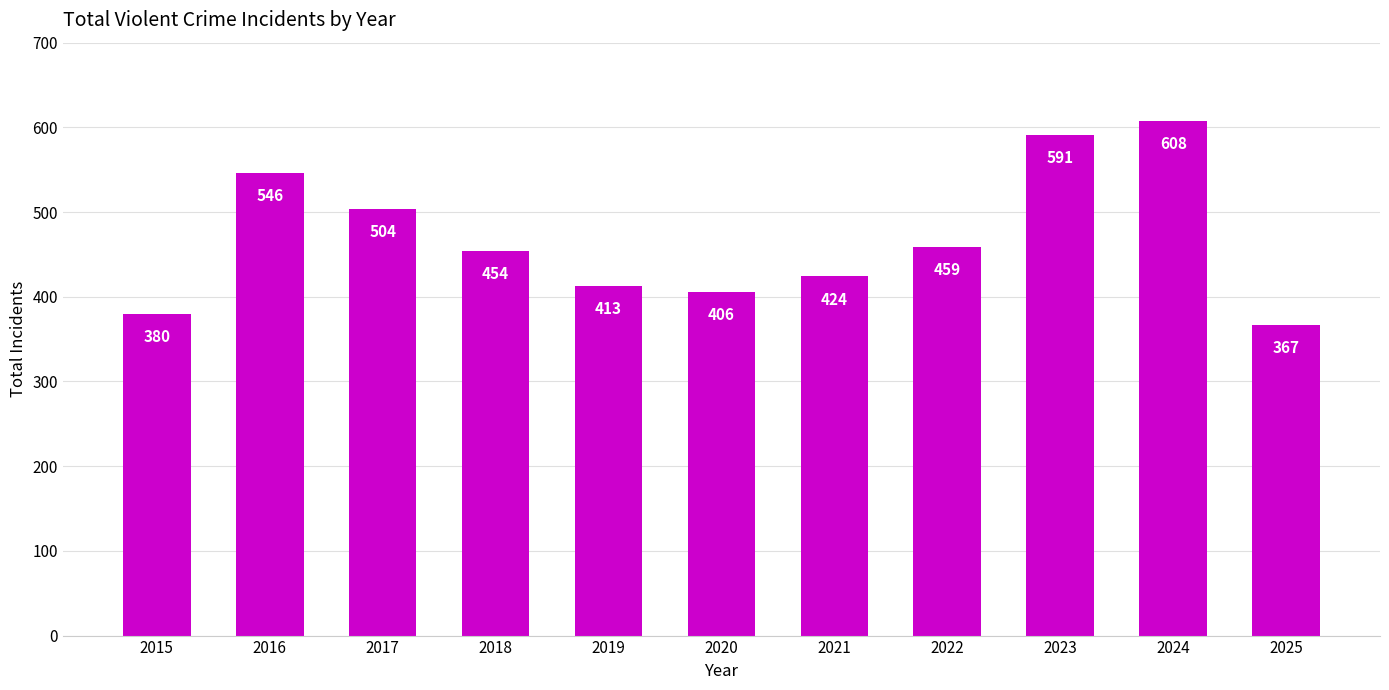

How many data points does each series have?

11